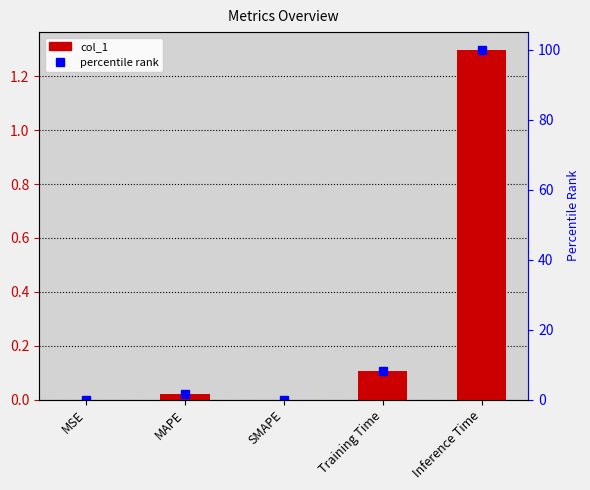

List the labels in order of value, largest first.

Inference Time, Training Time, MAPE, MSE, SMAPE